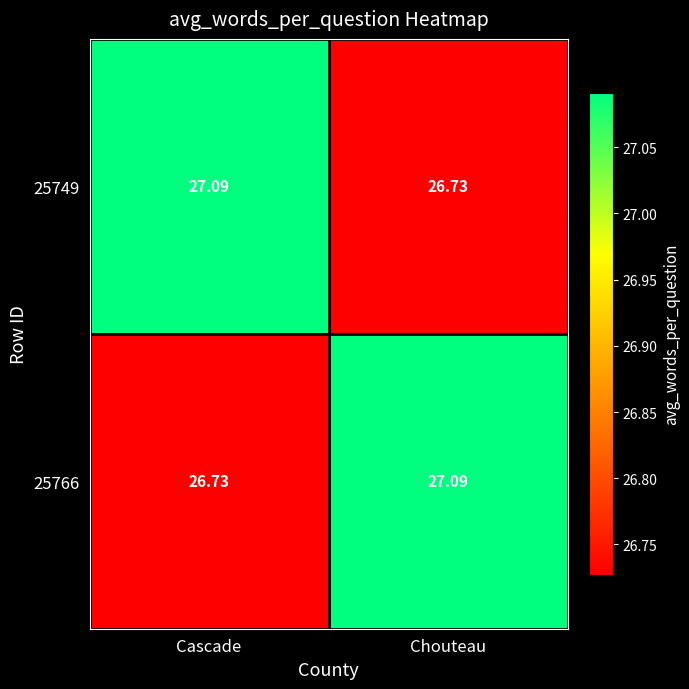

List the labels in order of 25766 value, smallest first.

Cascade, Chouteau